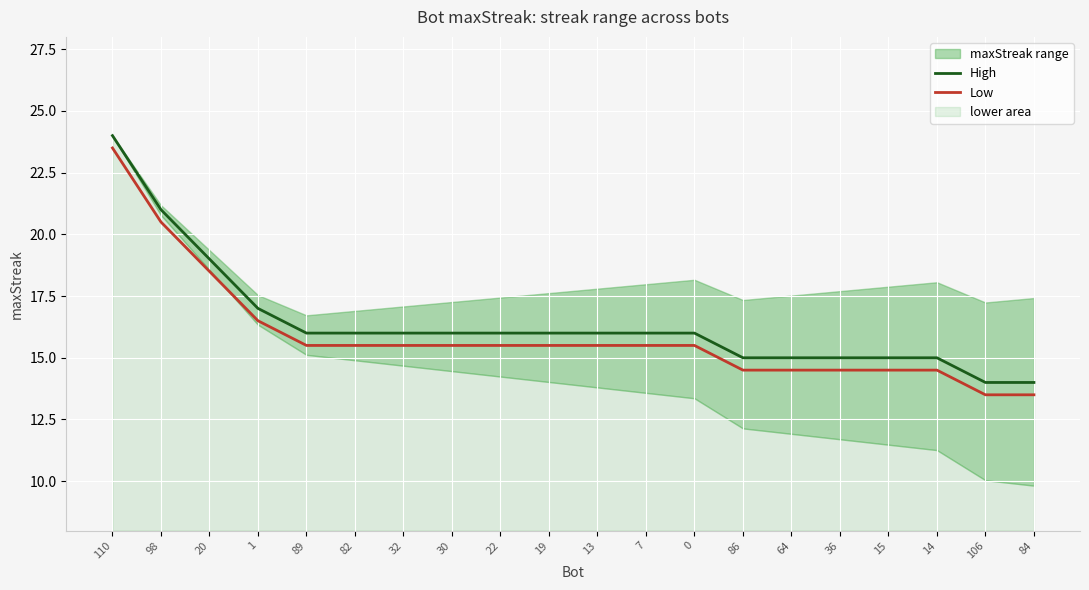

Reading left to right, extract all data points from this chart.

High: 110=24.0	98=21.0	20=19.0	1=17.0	89=16.0	82=16.0	32=16.0	30=16.0	22=16.0	19=16.0	13=16.0	7=16.0	0=16.0	86=15.0	64=15.0	36=15.0	15=15.0	14=15.0	106=14.0	84=14.0
Low: 110=23.5	98=20.5	20=18.5	1=16.5	89=15.5	82=15.5	32=15.5	30=15.5	22=15.5	19=15.5	13=15.5	7=15.5	0=15.5	86=14.5	64=14.5	36=14.5	15=14.5	14=14.5	106=13.5	84=13.5